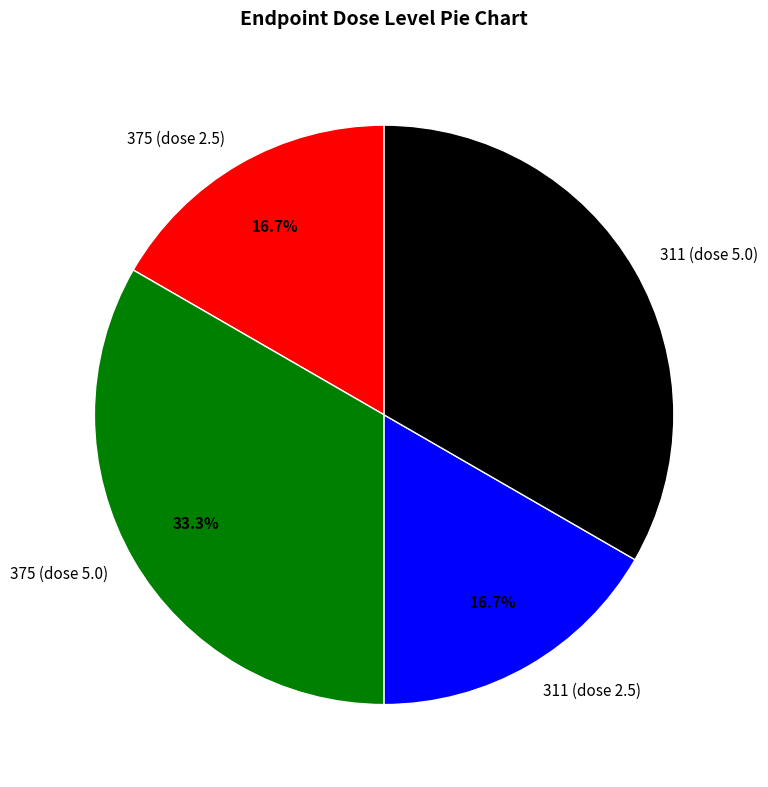

The 311 (dose 2.5) slice represents 30% of the pie. True or false?

False